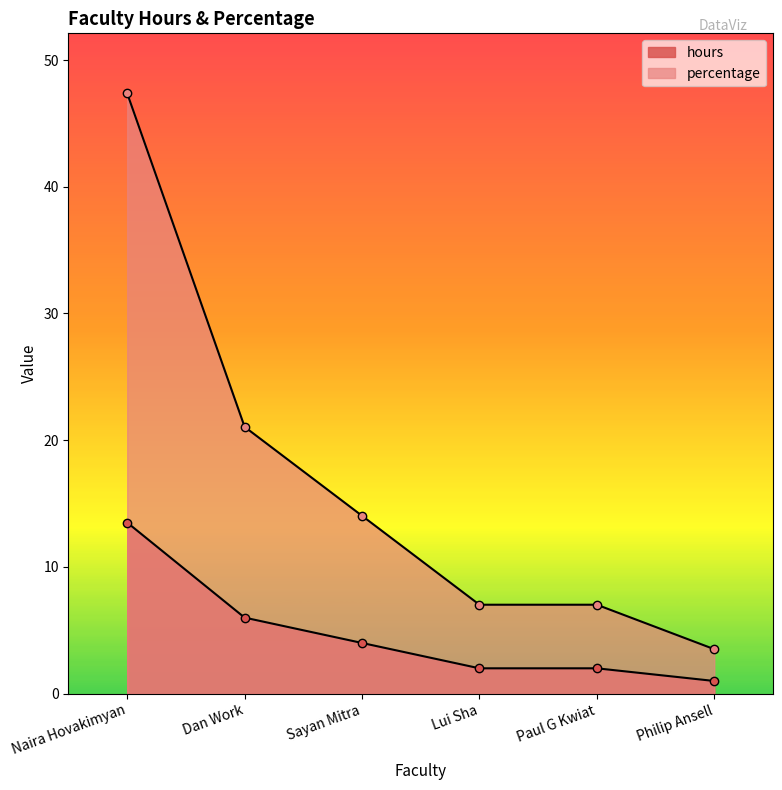

What is the smallest value displayed?

1.0